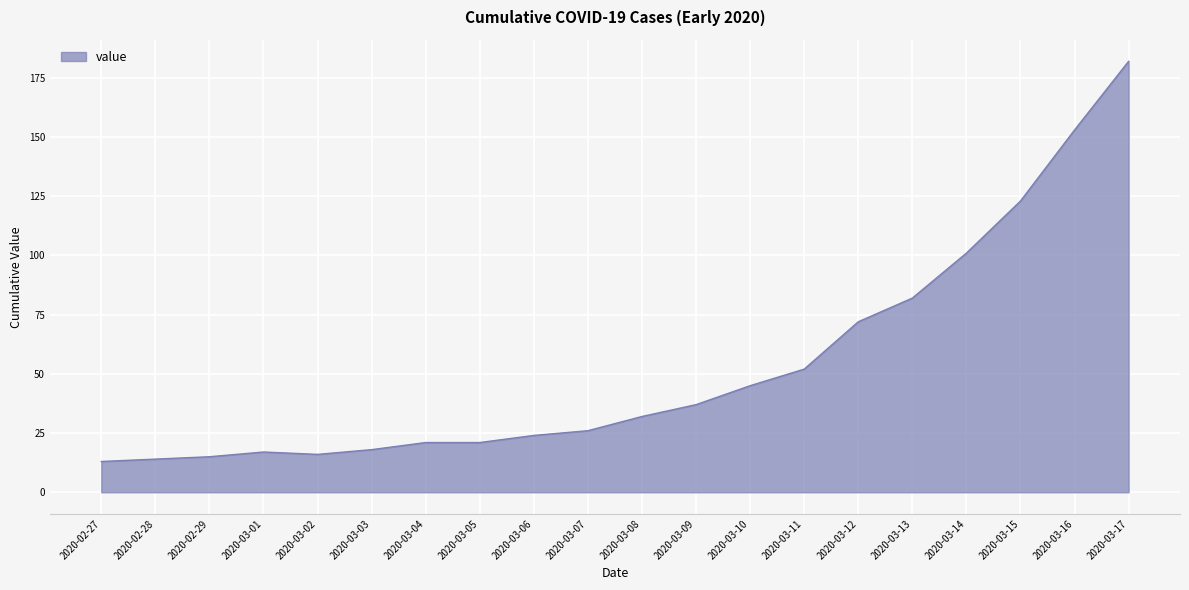

What is the greatest value displayed?

182